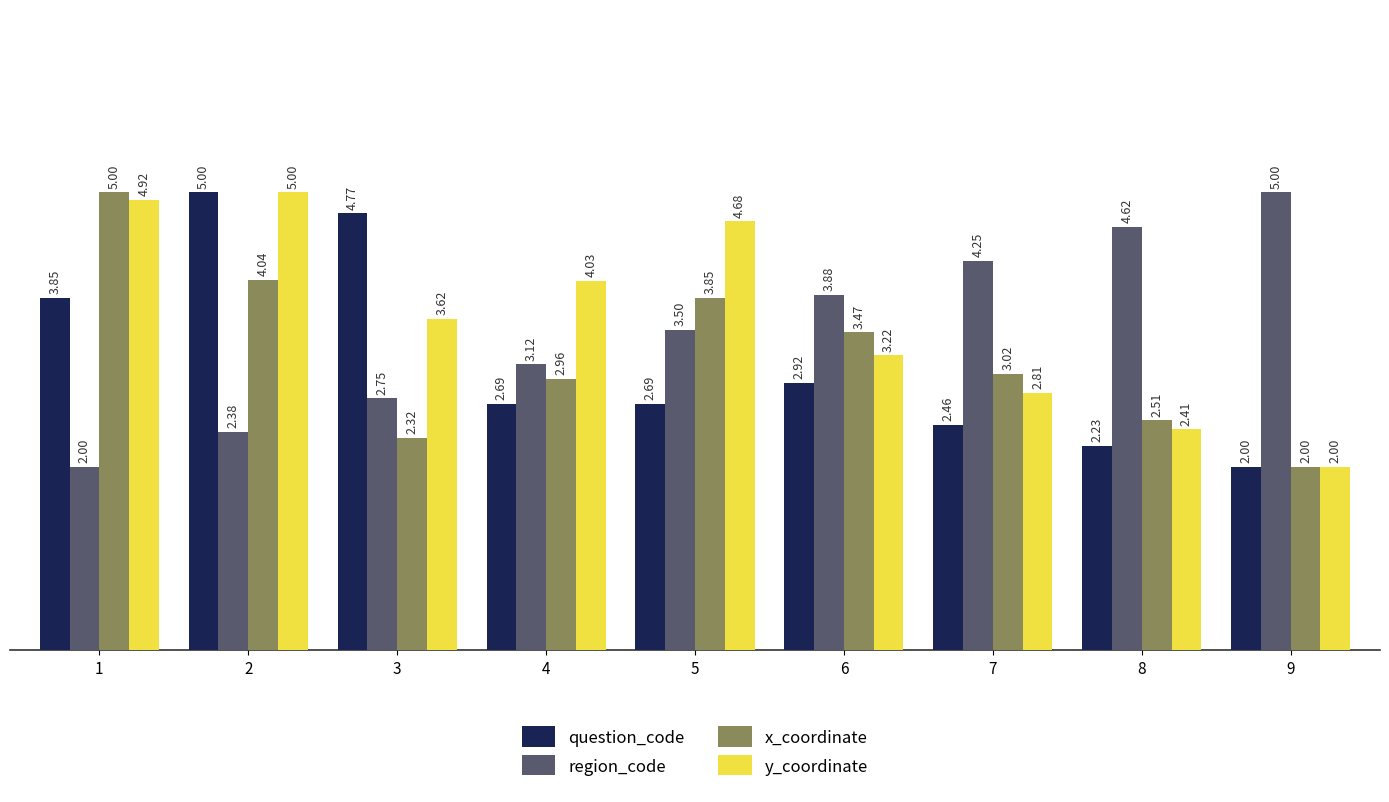

At how many categories does at least one series exceed 3?

9